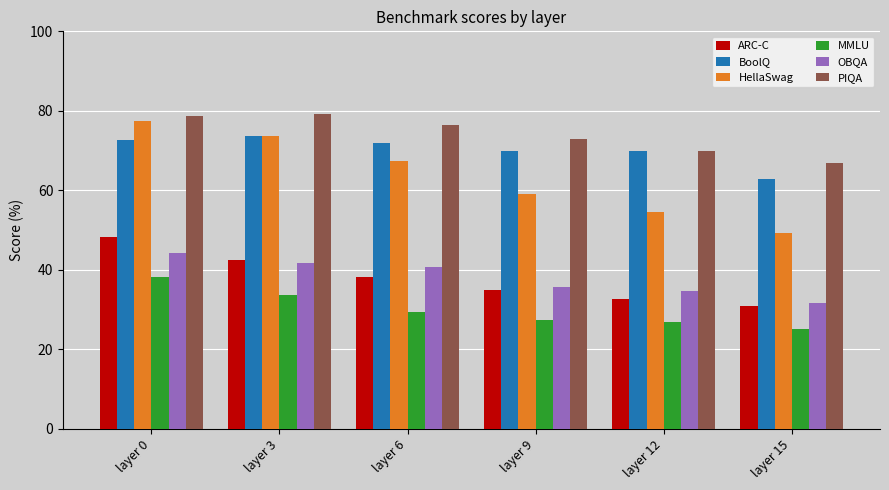

What is the difference between the MMLU values at layer 9 and layer 3?

6.5